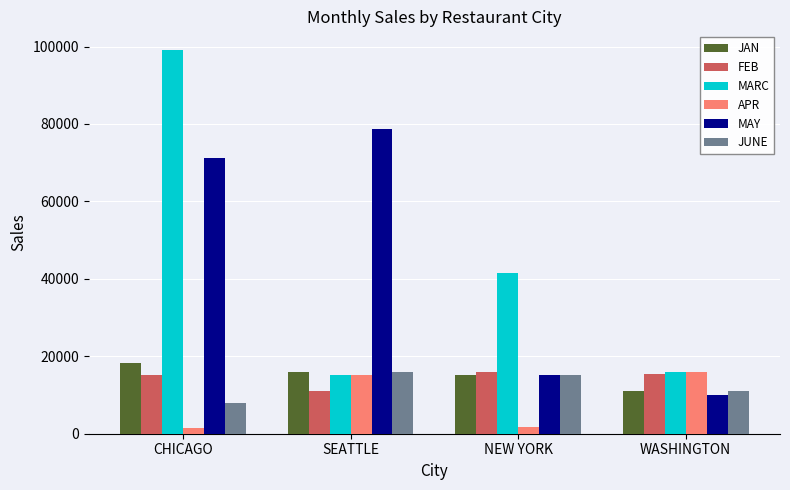

List the labels in order of MAY value, largest first.

SEATTLE, CHICAGO, NEW YORK, WASHINGTON